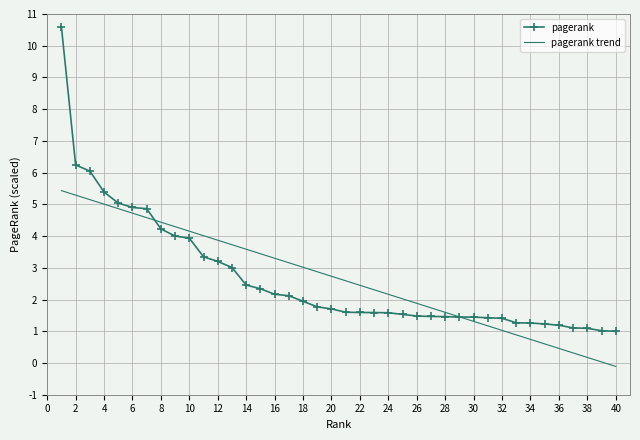

Which series has the largest range (max minus min)?

pagerank